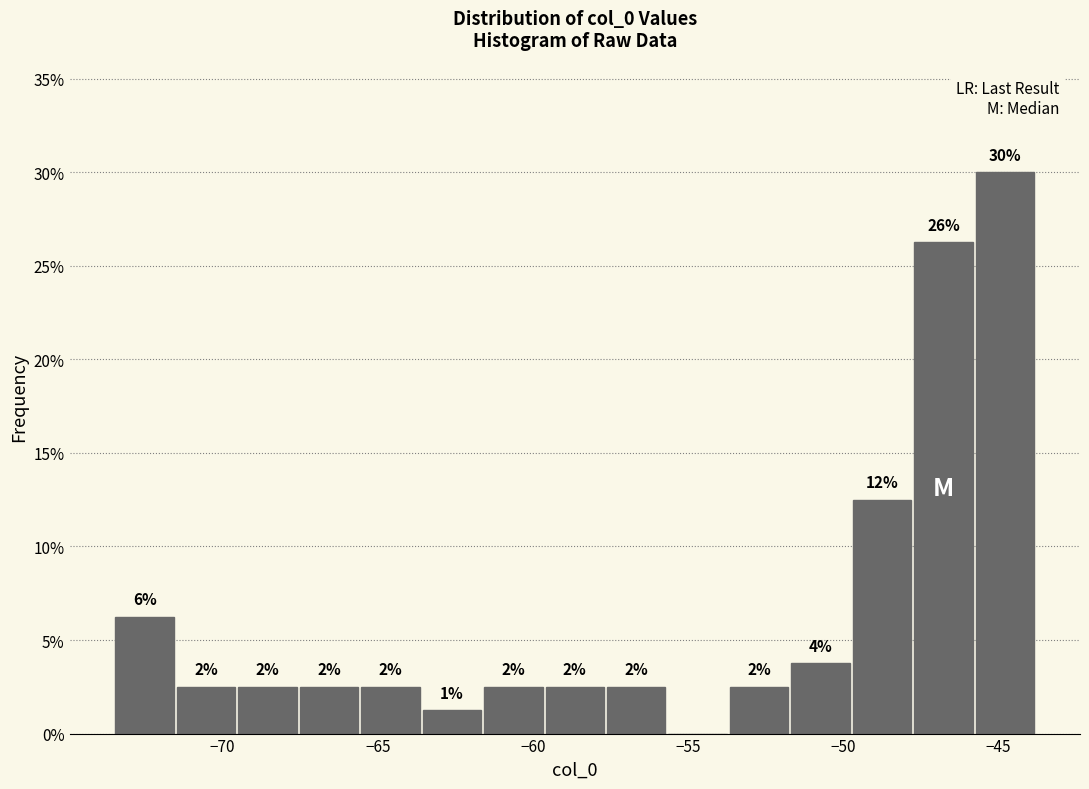

Read against the x-axis, roughly where is the centre of the tallest bar?

-45.0